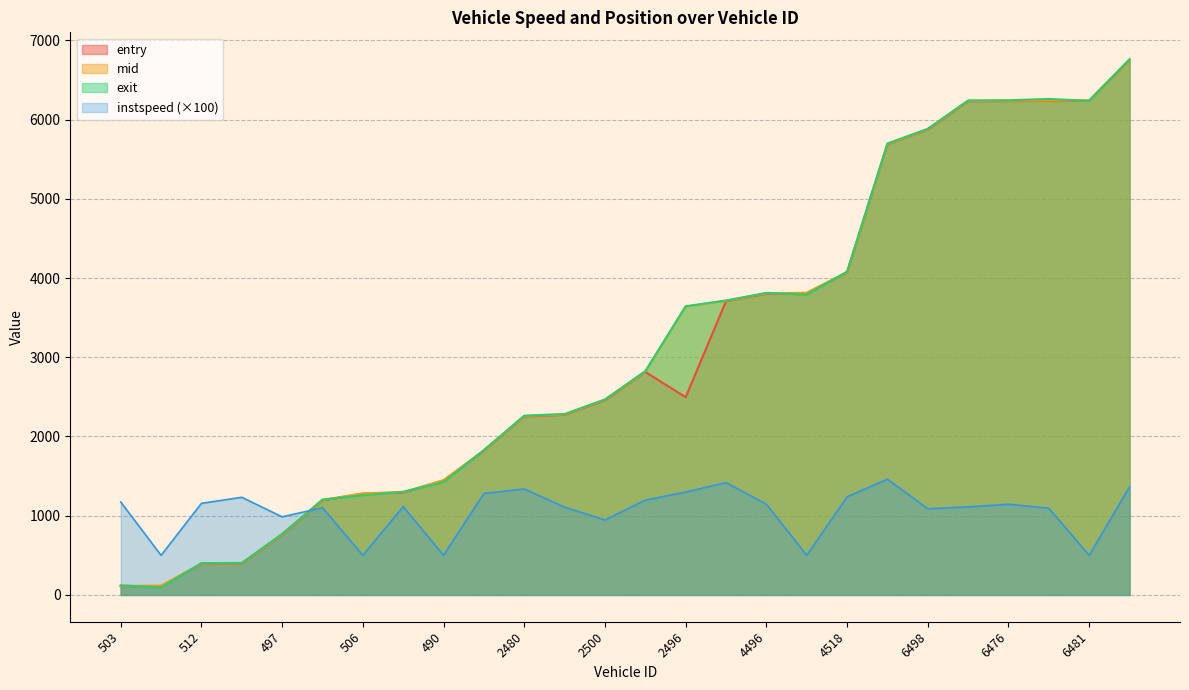

True or false: entry has a value of 1010.5 at 4490.

False